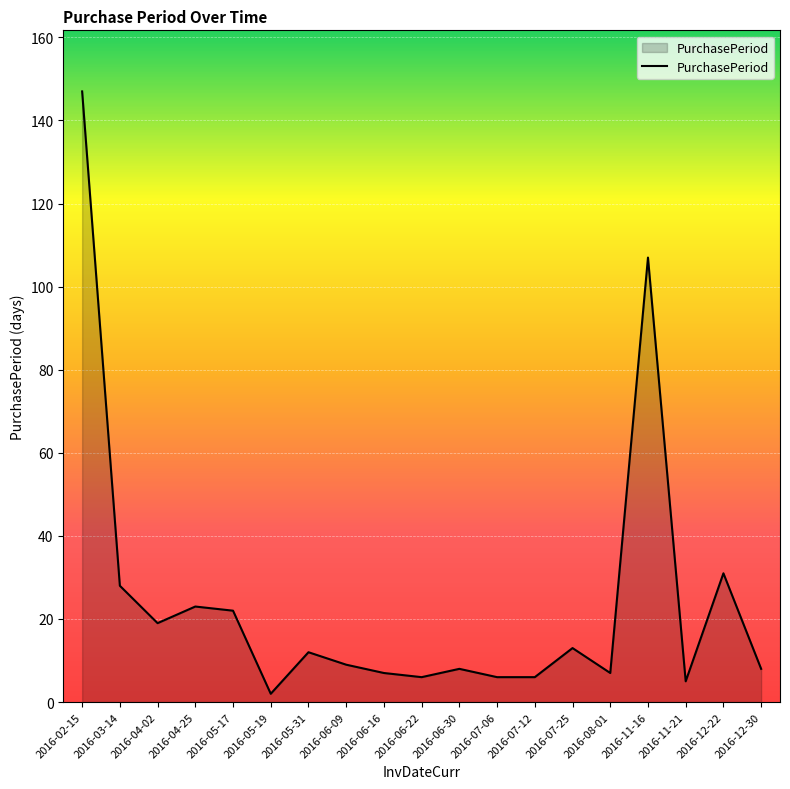

What is the difference between the values at 2016-07-12 and 2016-05-19?

4